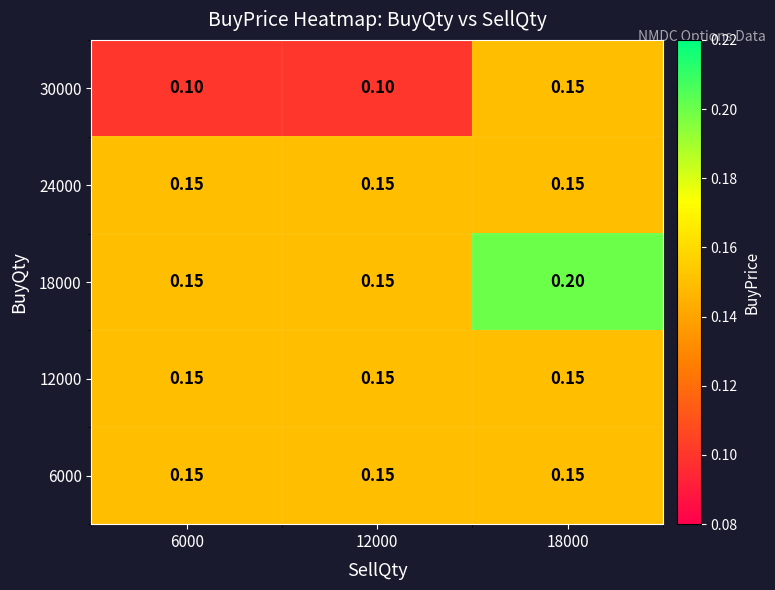

Is the value of 30000 at 6000 greater than the value of 18000 at 6000?

No